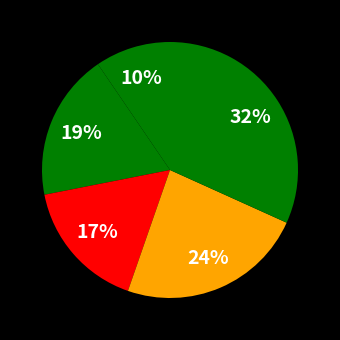

Count the number of slices in the pie.

5